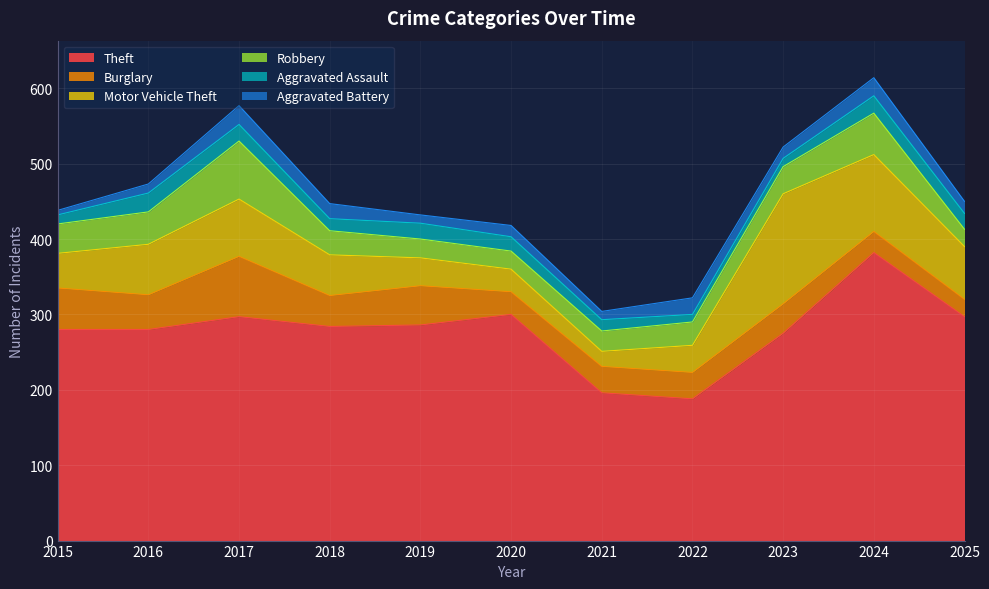

What is the total value across all series at 2019?

432